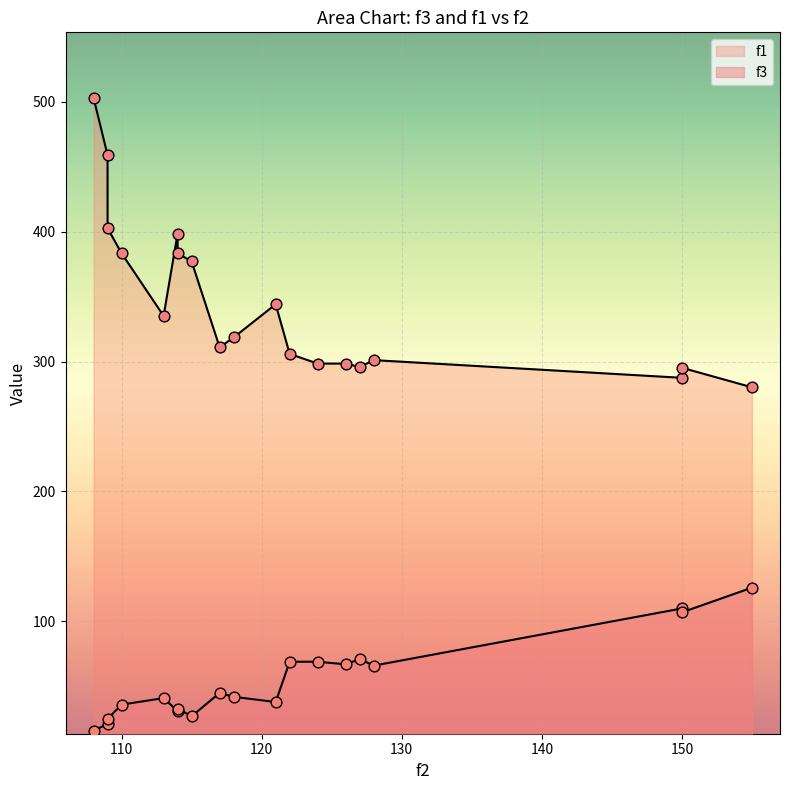

Which series has the largest total across all categories?

f1